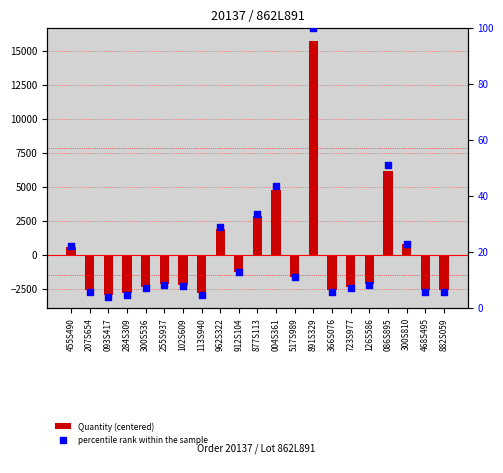

Which series contains the highest Y value?

Quantity (centered)